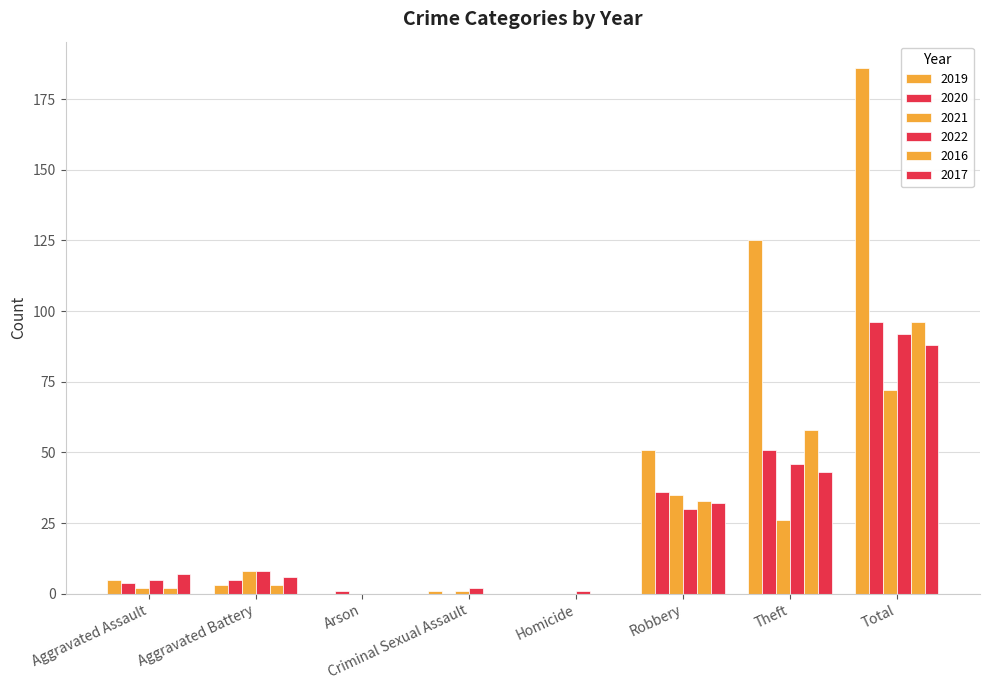

At which category is the sum across all series the highest?

Total